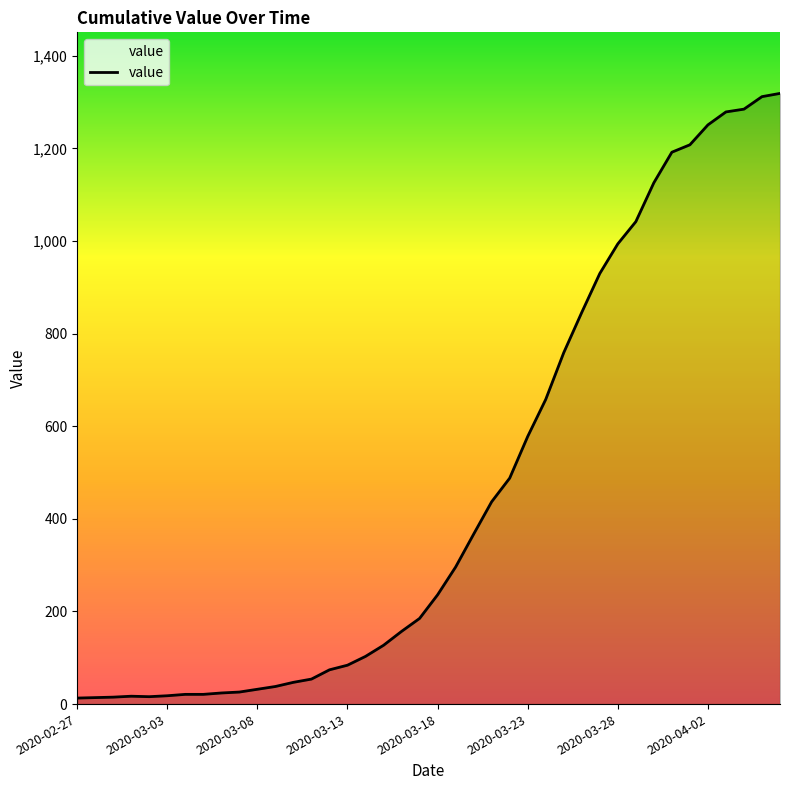

What is the maximum value shown in the chart?

1319